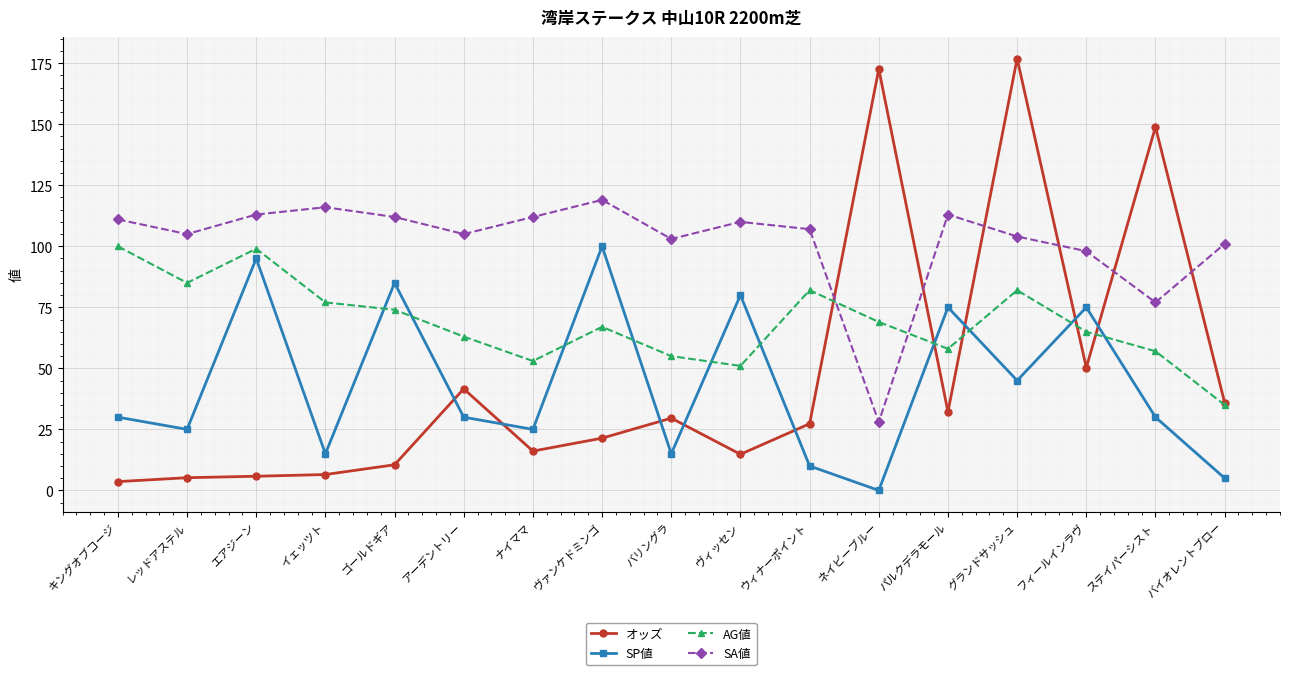

At which category is the sum across all series the highest?

グランドサッシュ